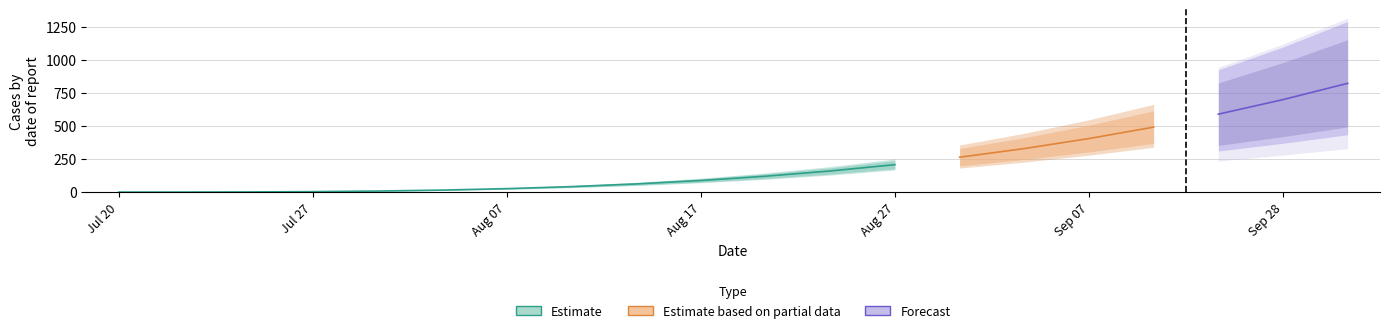

True or false: 97 and 95 cross at least once.

False